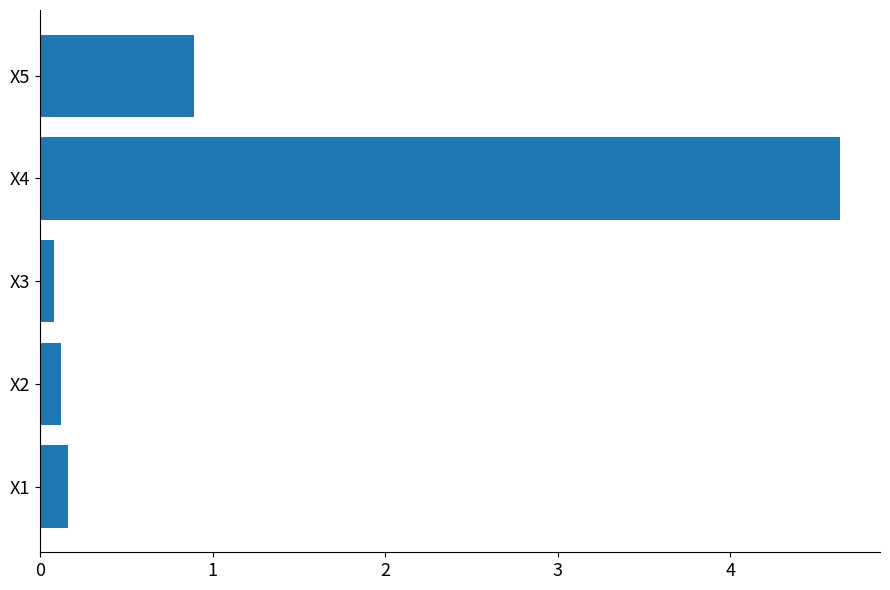

Reading bottom to top, extract all data points from this chart.

X1=0.2	X2=0.1	X3=0.1	X4=4.6	X5=0.9